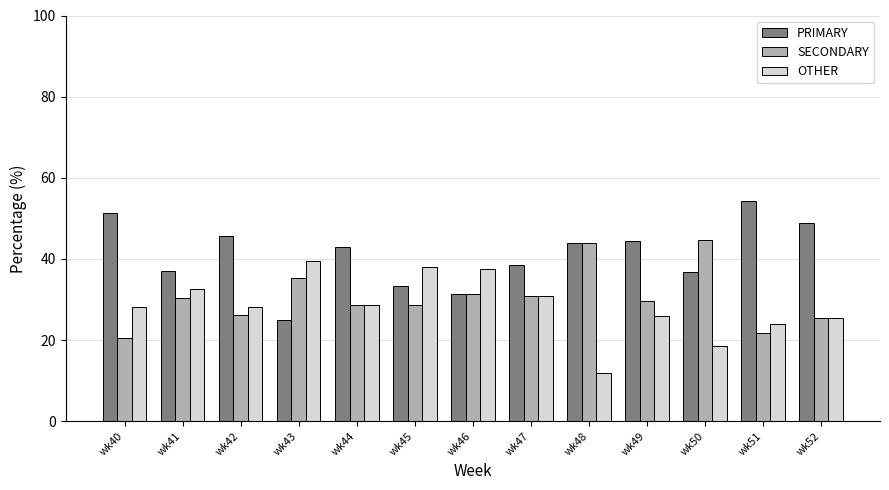

What is the value of the OTHER bar at the 5th from the left?

28.6